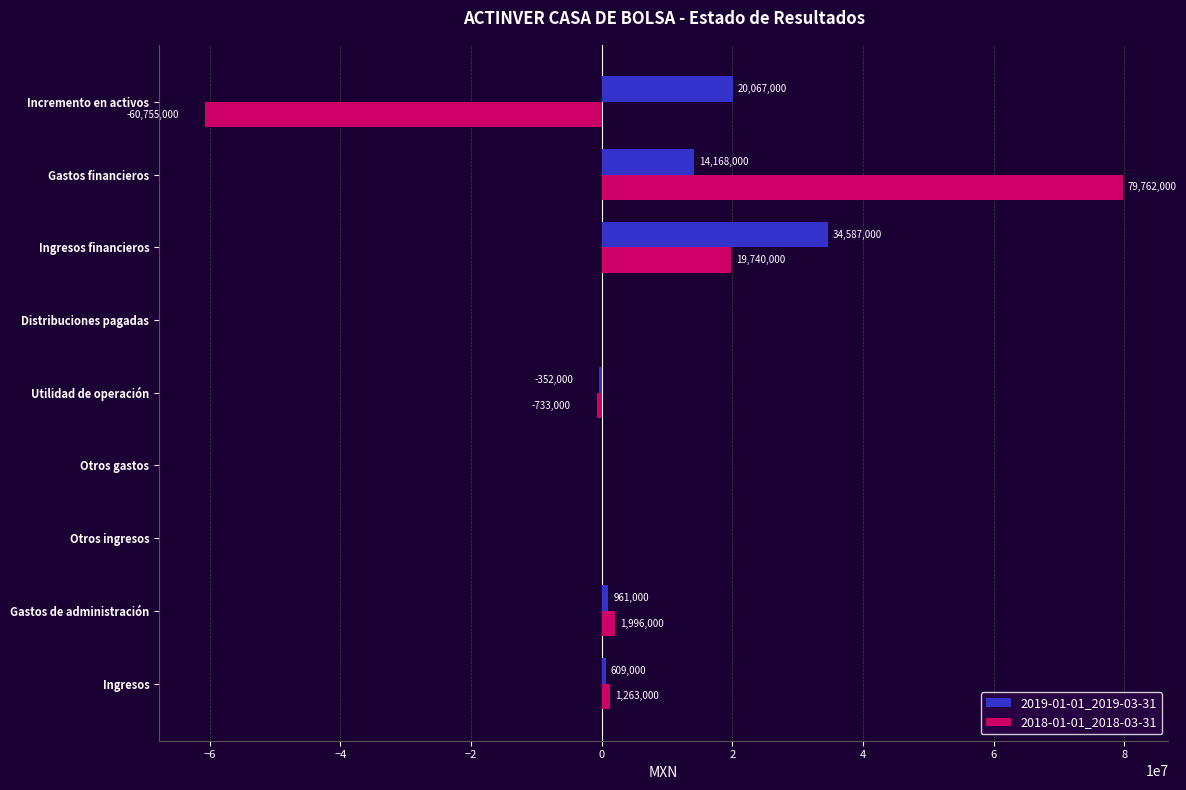

How many categories are shown in the chart?

9